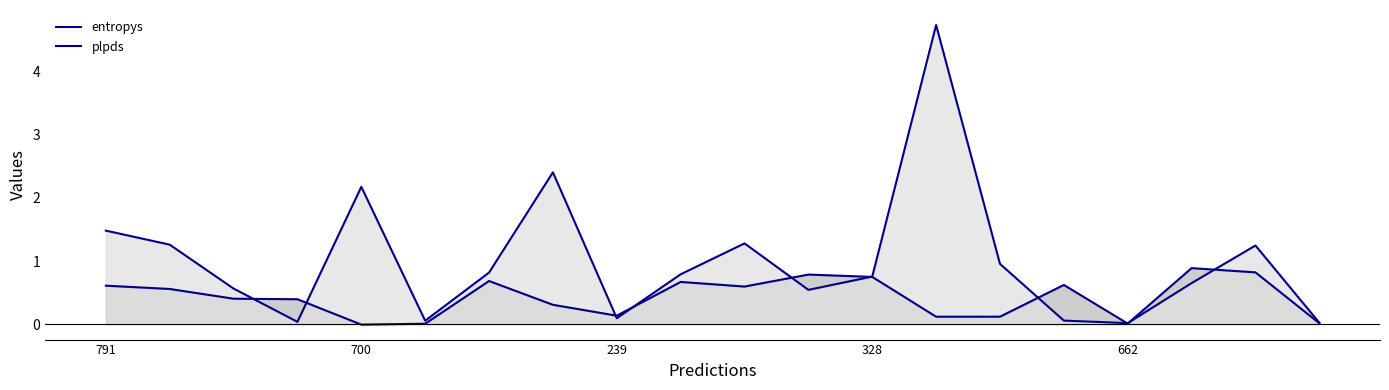

What value does the entropys series have at 10?

1.3